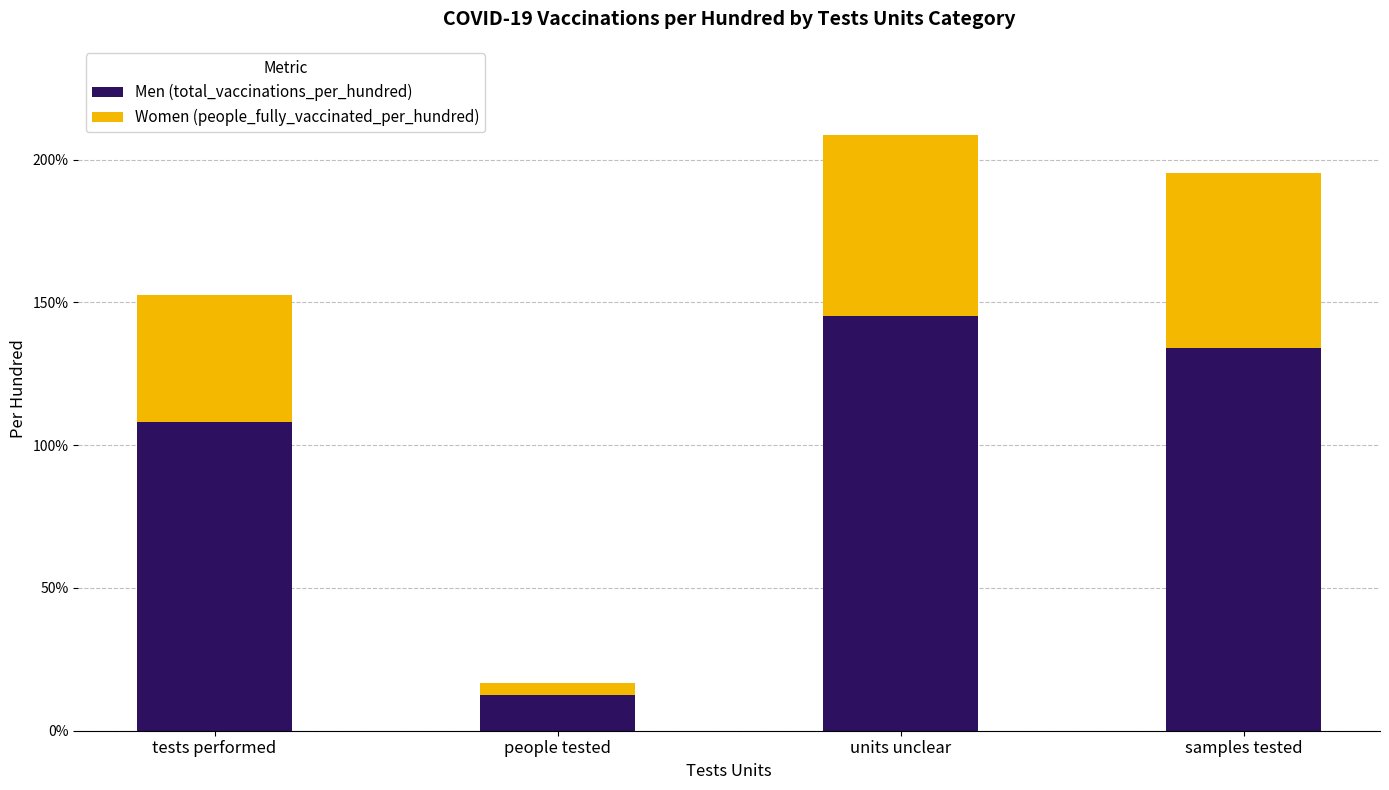

The Men (total_vaccinations_per_hundred) series shows 29.5 at tests performed. True or false?

False